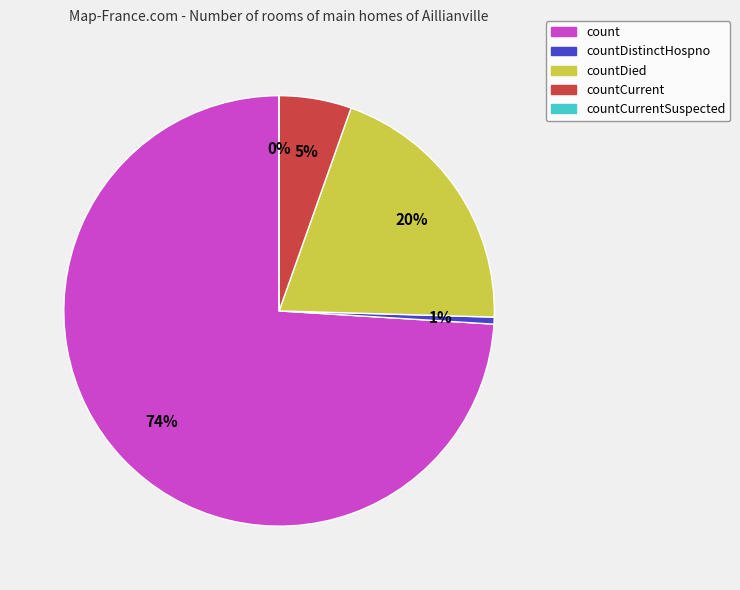

Rank the categories by value from lowest to highest.

countCurrentSuspected, countDistinctHospno, countCurrent, countDied, count